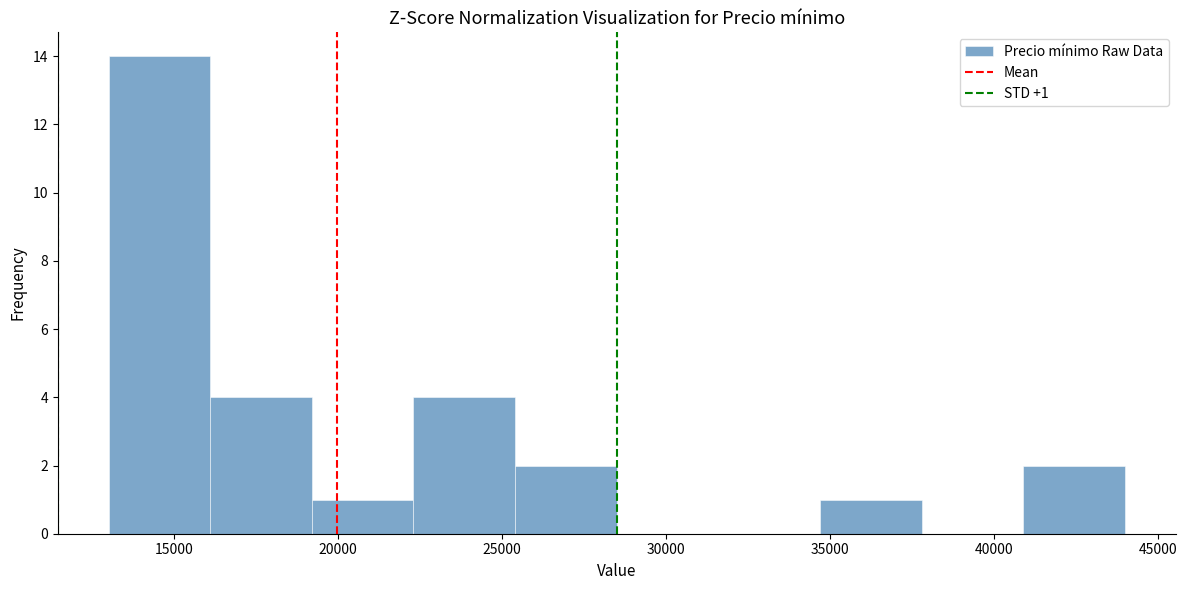

Over which range of the x-axis is the bar tallest?

13000 to 16100